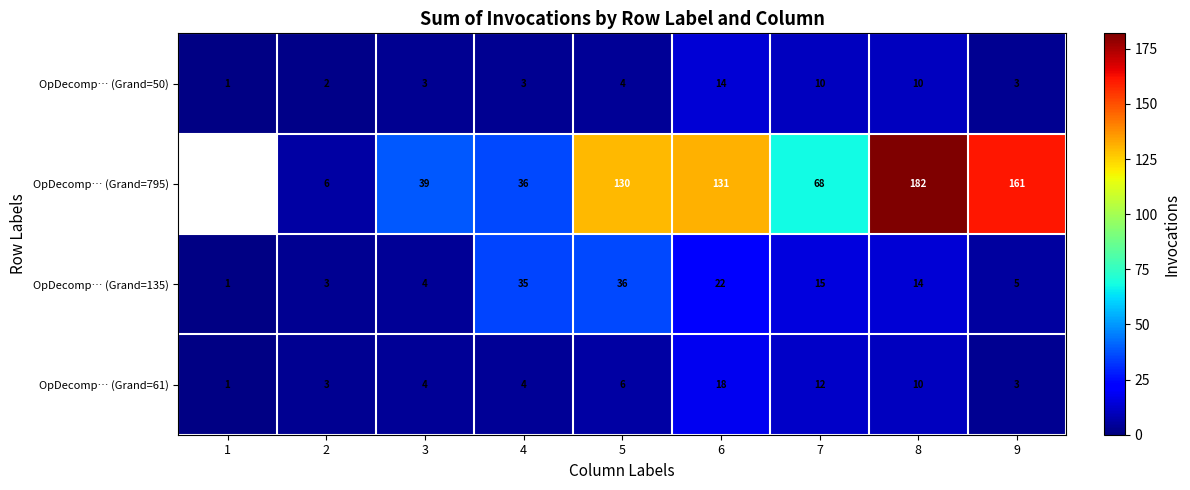

What is the greatest value displayed?

182.0